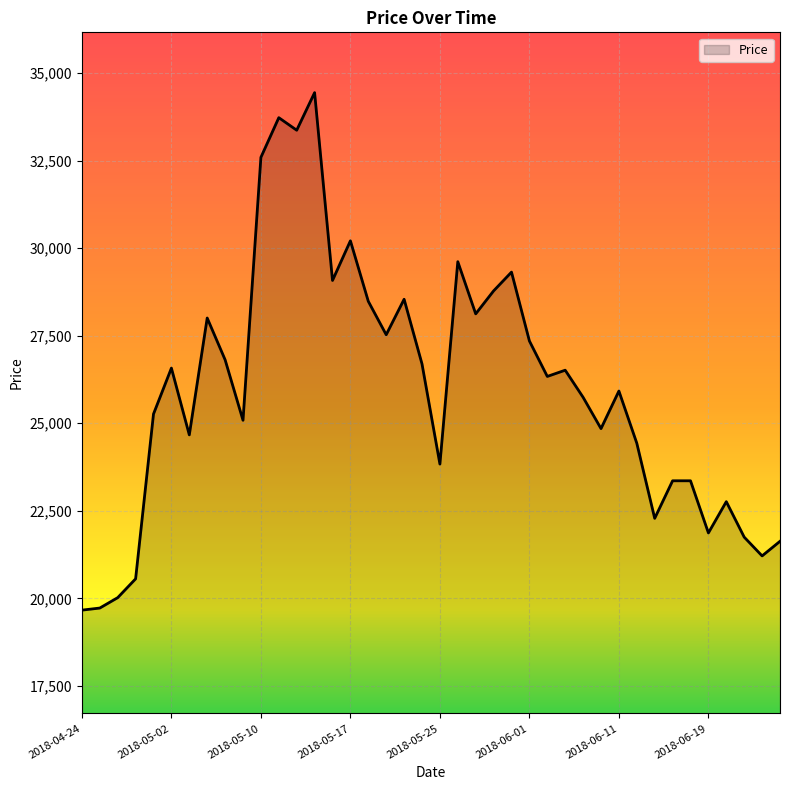

What is the minimum value shown in the chart?

19664